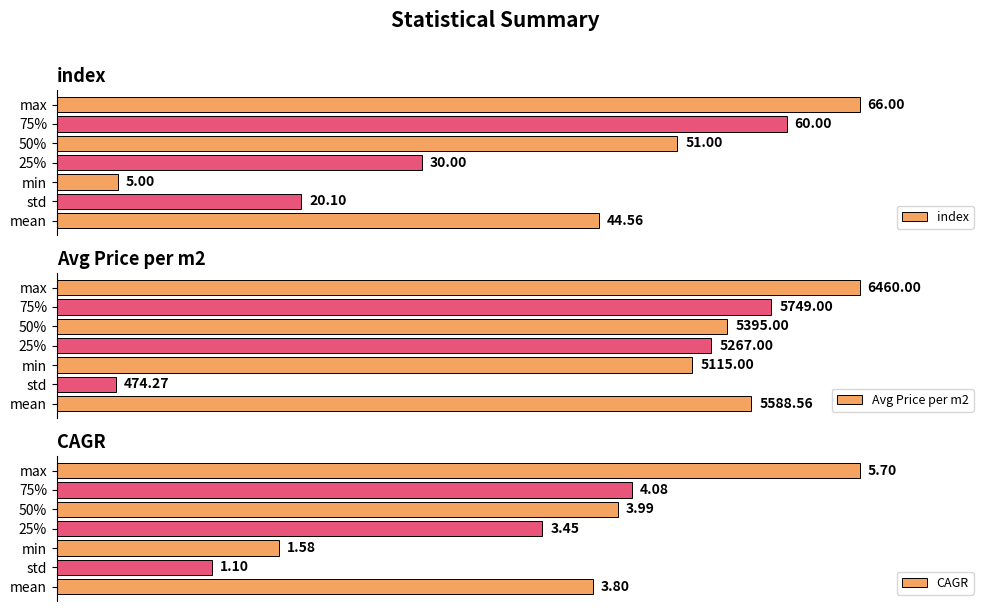

List the labels in order of index value, smallest first.

min, std, 25%, mean, 50%, 75%, max